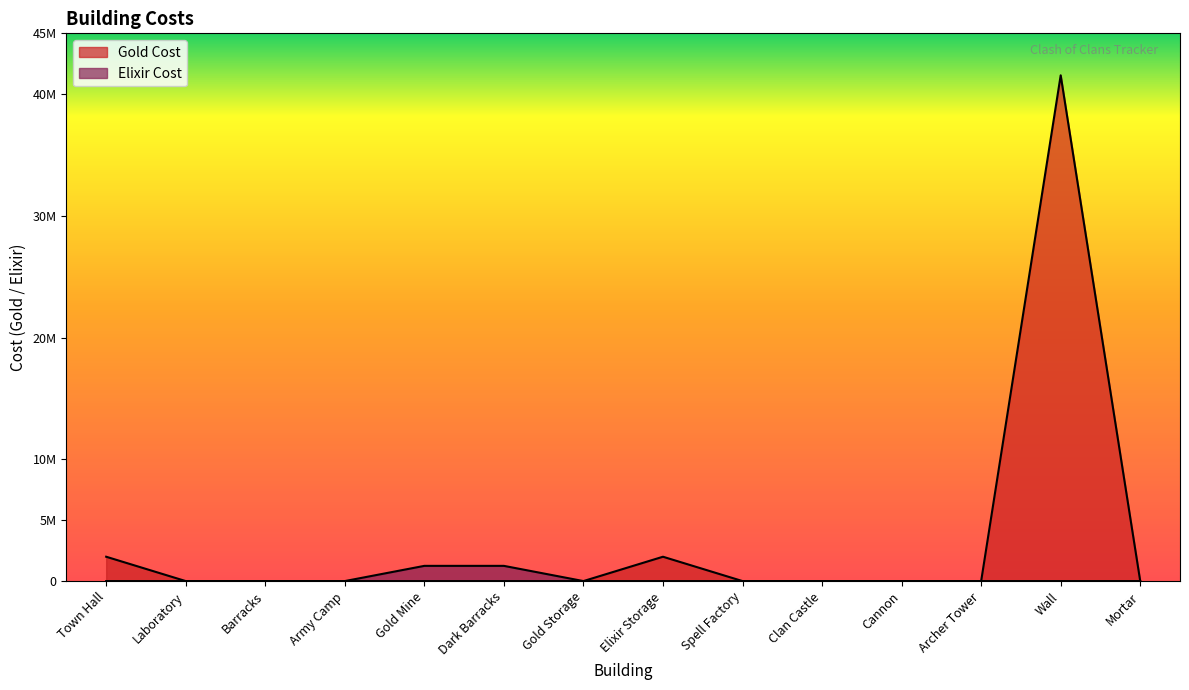

True or false: Elixir Cost and Gold Cost intersect in this chart.

True